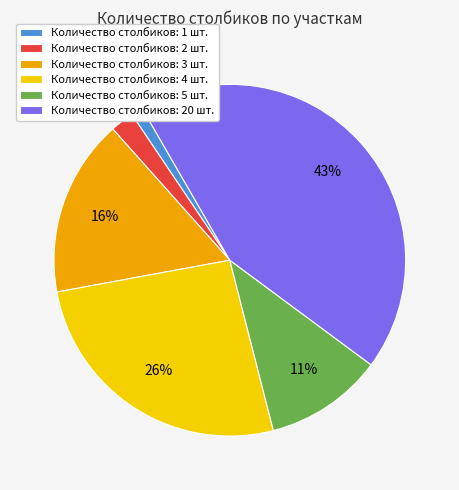

Is there any slice that represents more than half of the pie?

No